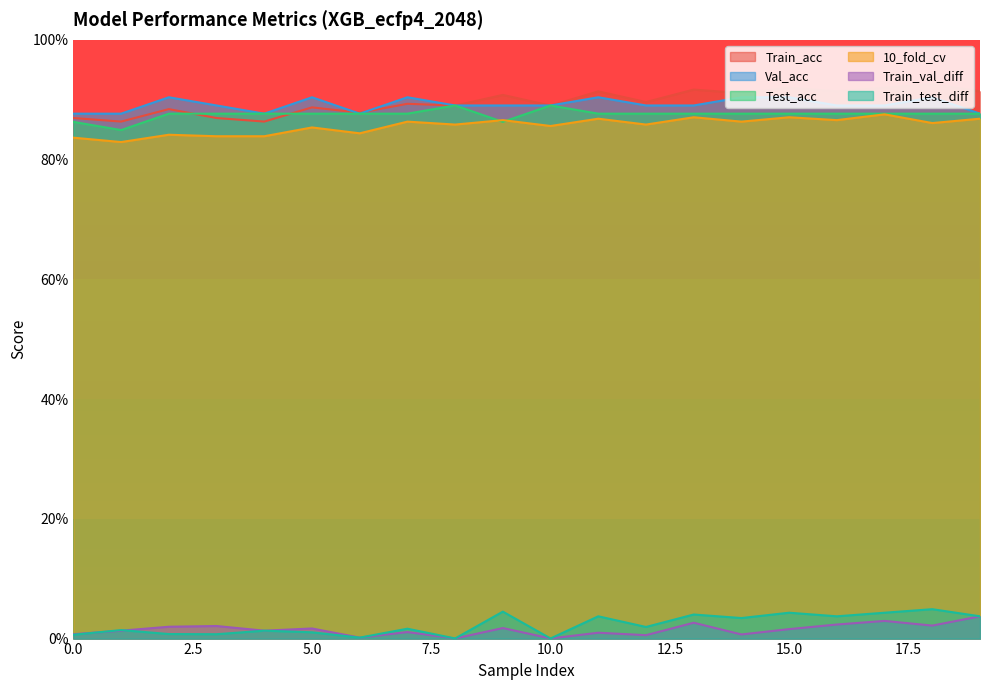

Which has a higher value, 8 or 11?

11